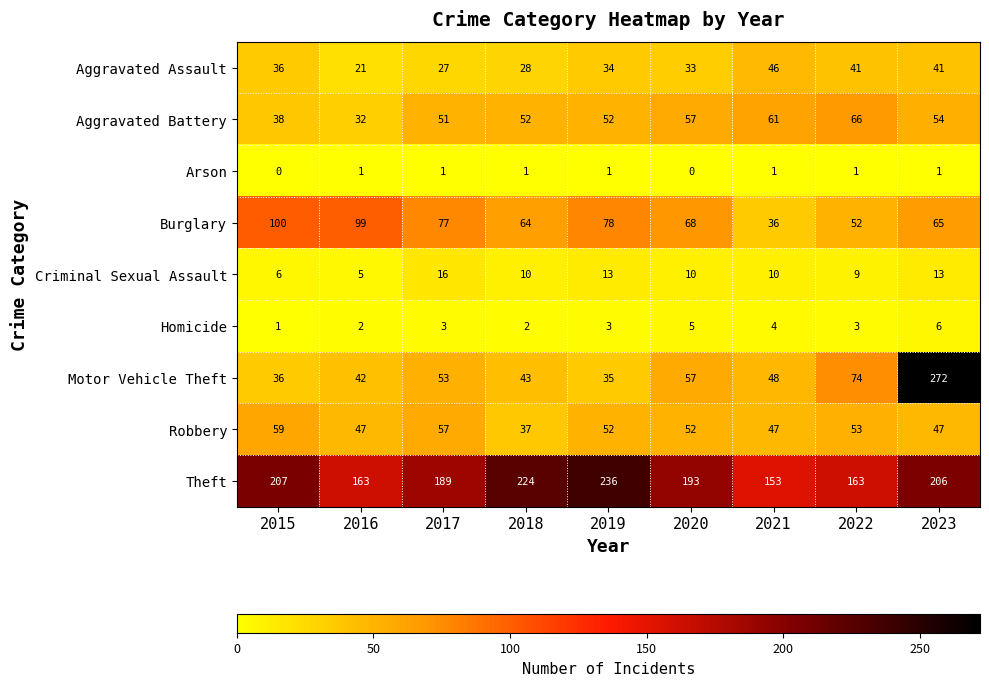

At how many categories does at least one series exceed 101?

9